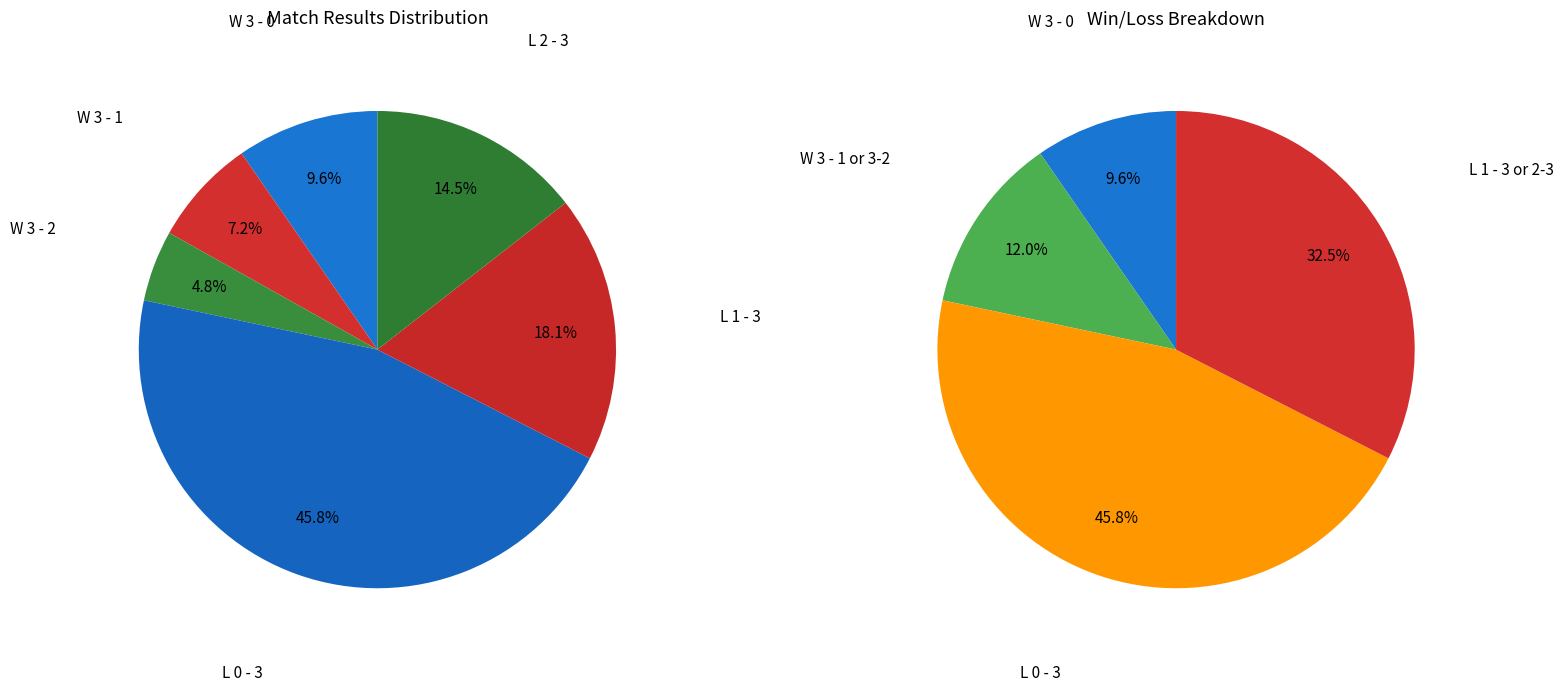

Which category has the smallest portion of the pie?

W 3 - 2